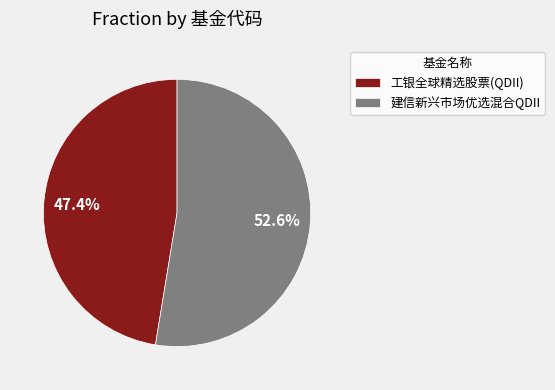

What percentage is NOT represented by 工银全球精选股票(QDII)?

52.6%